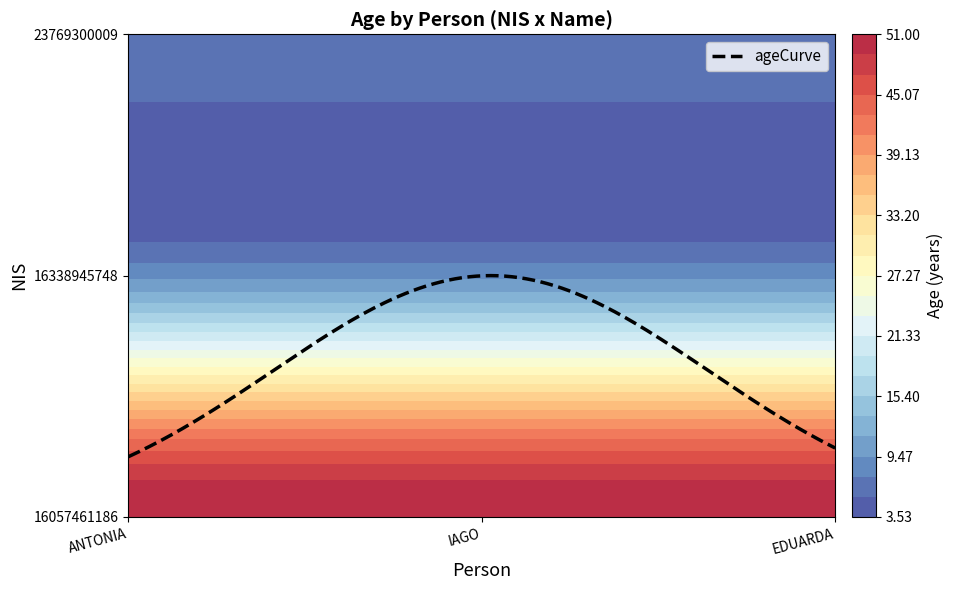

At 16338945748, list the series in order from largest to smallest.

ANTONIA ELIZABETH DA SILVA, IAGO GABRIEL DA SILVA SOUZA, EDUARDA GABRIELE GOMES DA SILVA